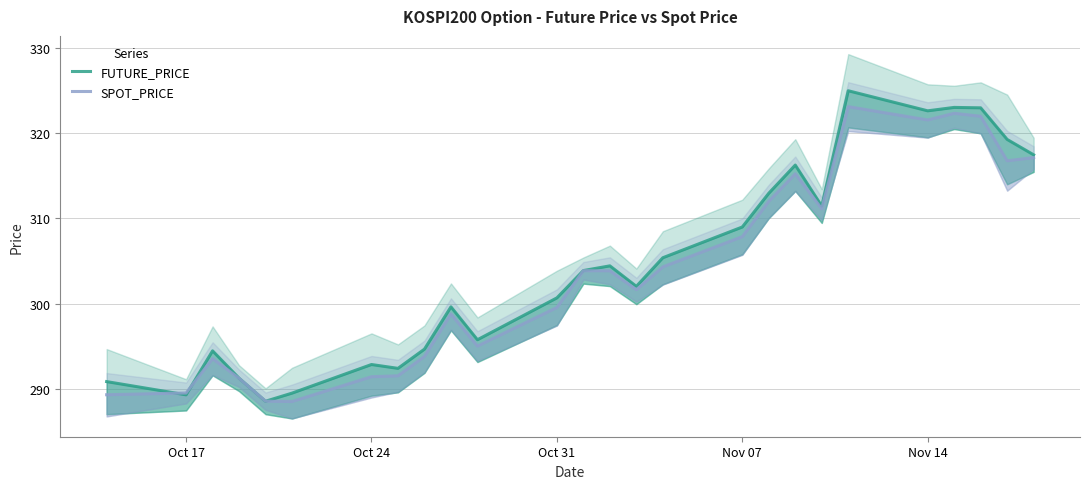

The value of FUTURE_PRICE at Oct 17 is 400.3. True or false?

False